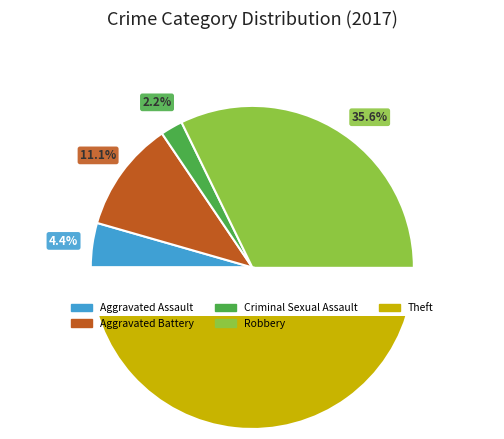

Which category has the smallest portion of the pie?

Criminal Sexual Assault